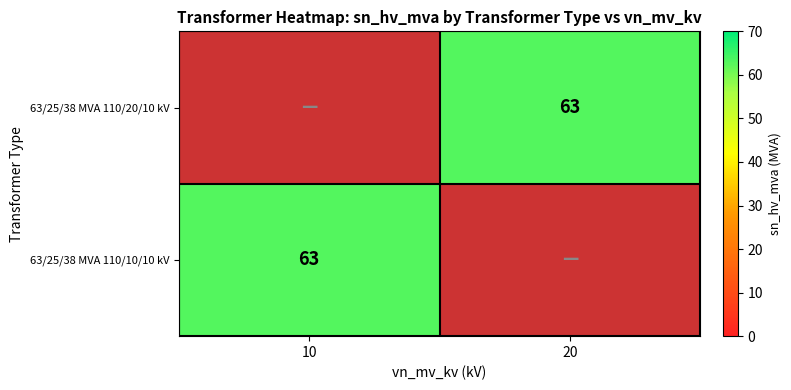

Rank the categories by 63/25/38 MVA 110/10/10 kV value from highest to lowest.

10, 20